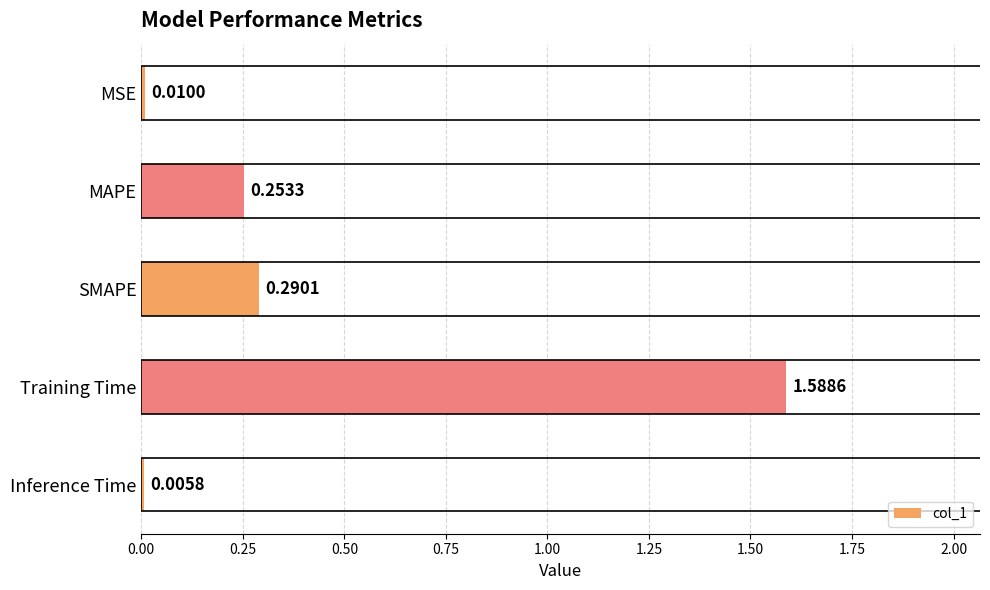

Are the bars grouped side by side (vs. stacked)?

No